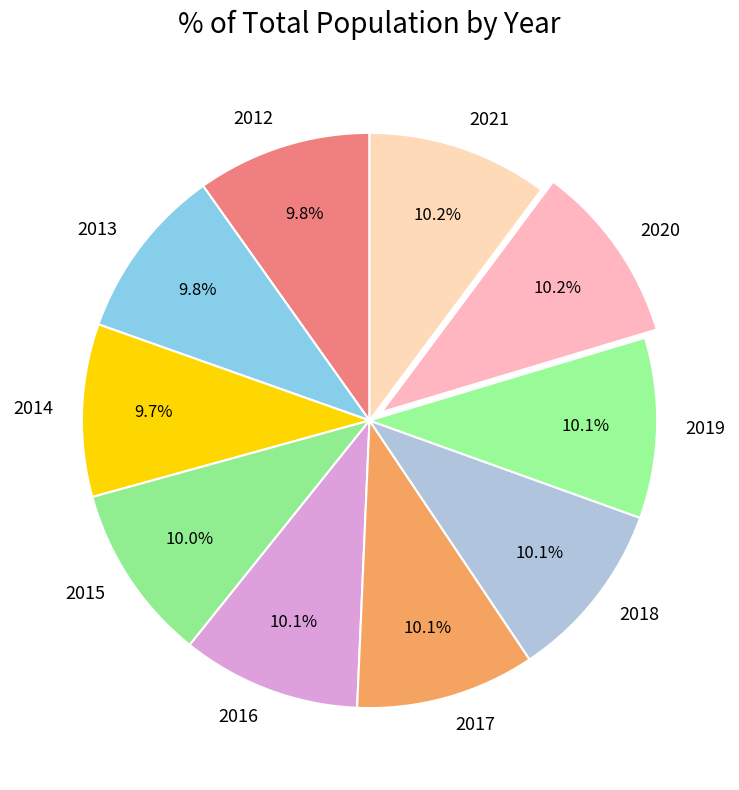

Is there any slice that represents more than half of the pie?

No